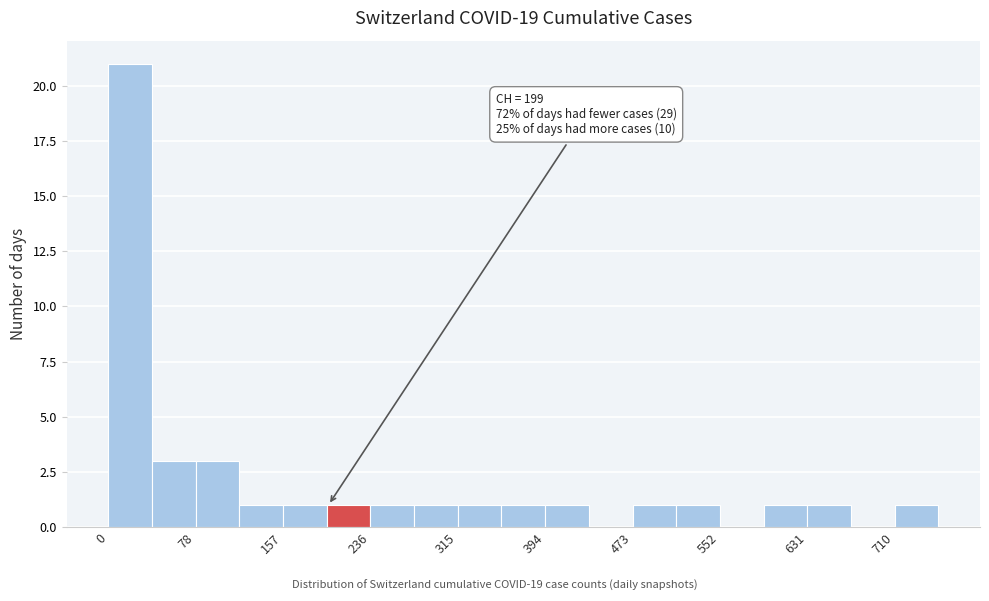

Around what value on the x-axis is the tallest bar? Give the approximate position of its centre, as read against the axis.

20